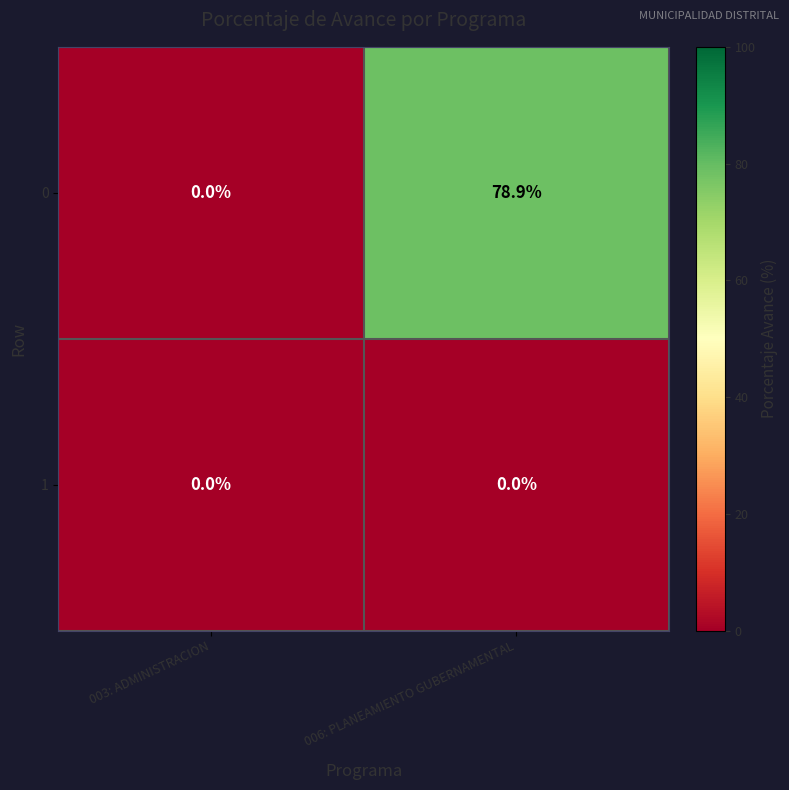

List the series in order of their overall mean, highest first.

0, 1